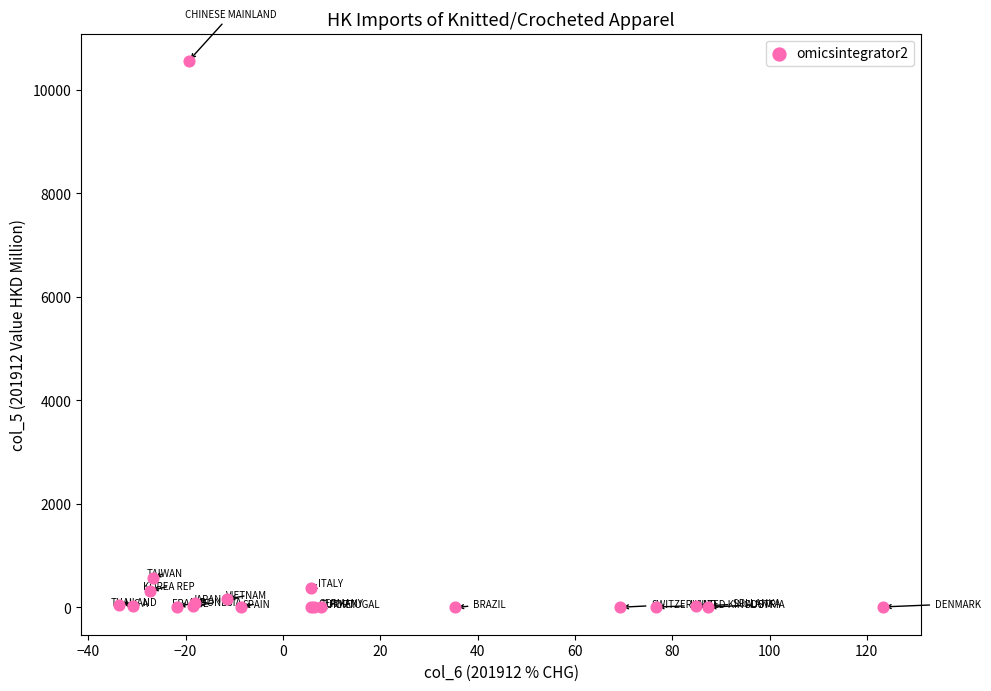

What Y value in the scatter plot is closest to 5278?

562.3